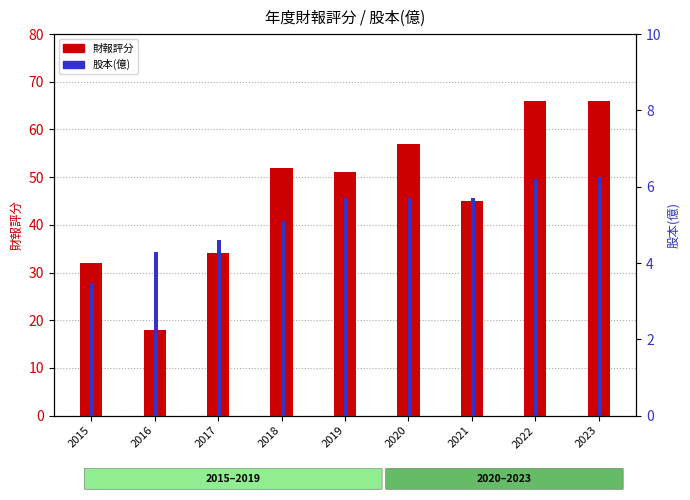

True or false: 股本(億) has a value of 1.7 at 2018.

False